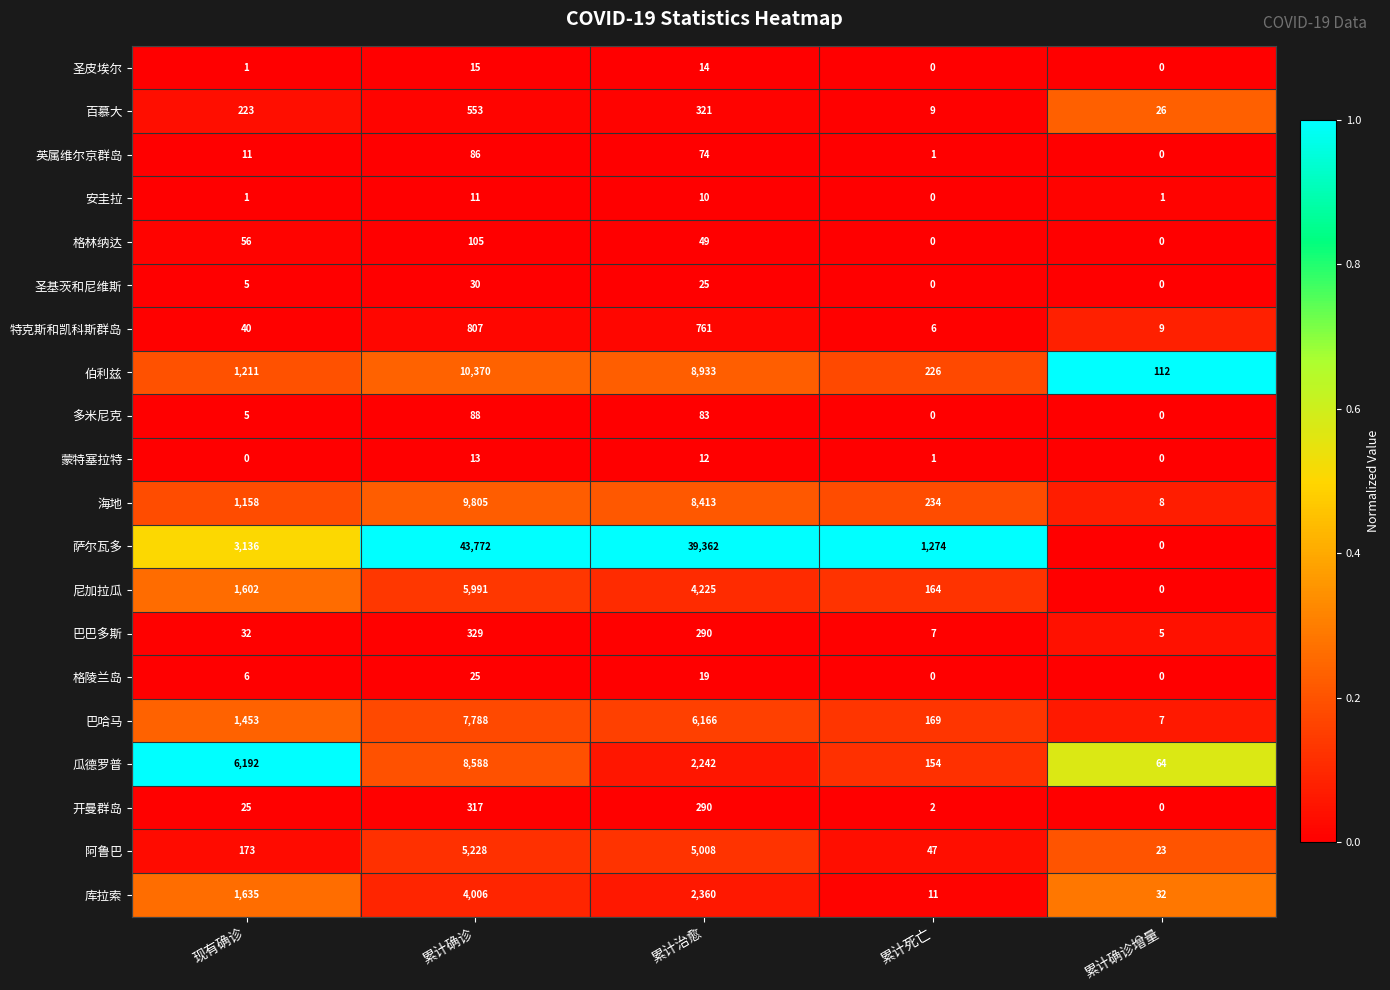

The value of 库拉索 at 累计确诊增量 is 32. True or false?

True